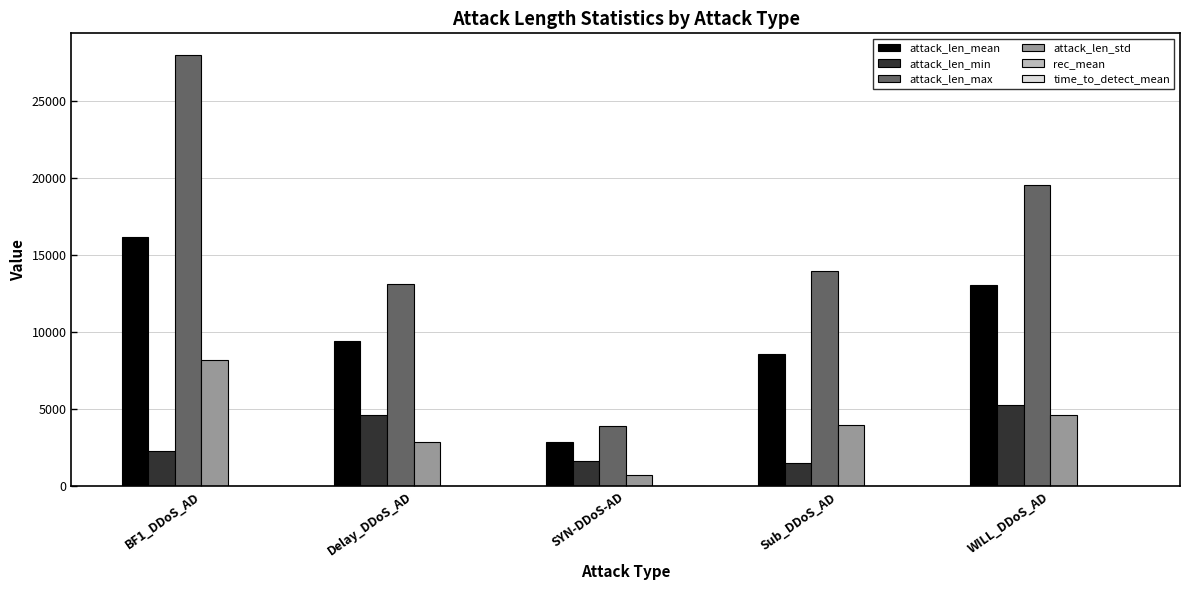

Are the bars grouped side by side (vs. stacked)?

Yes